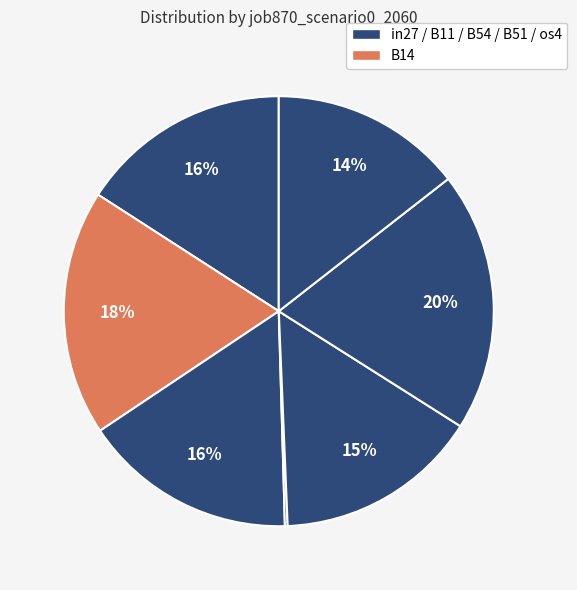

To the nearest percent, what is the average slice percentage?

14%